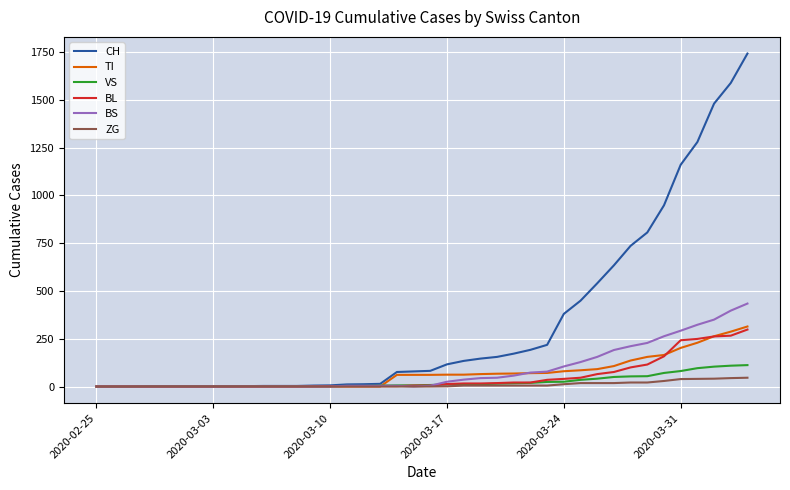

What is the highest value of the BS series?

434